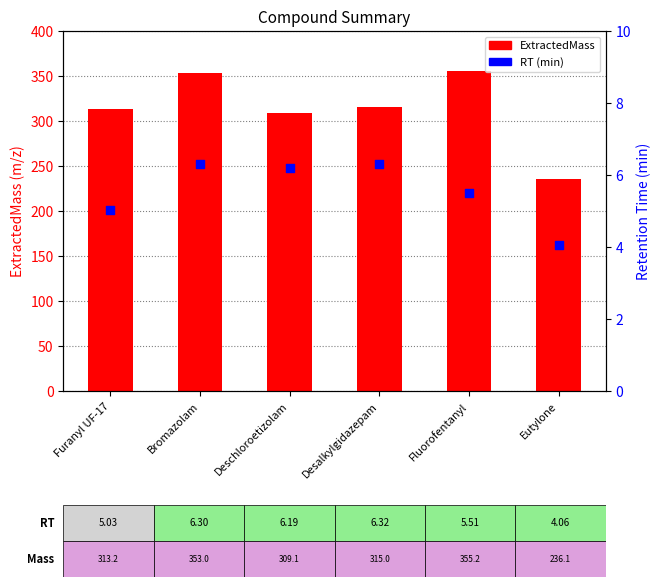

Which series has the largest total across all categories?

ExtractedMass